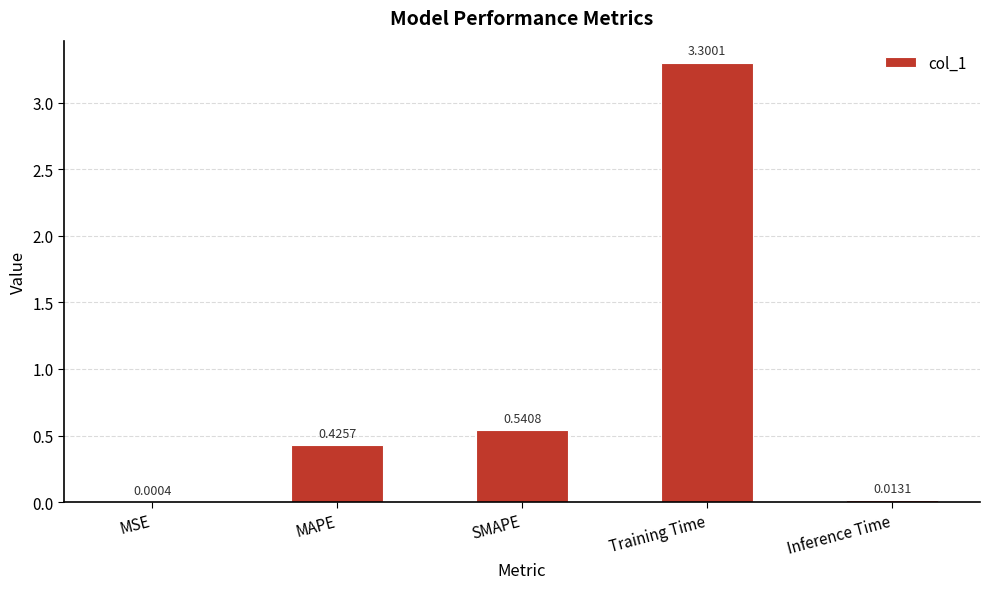

Between MAPE and MSE, which is larger?

MAPE